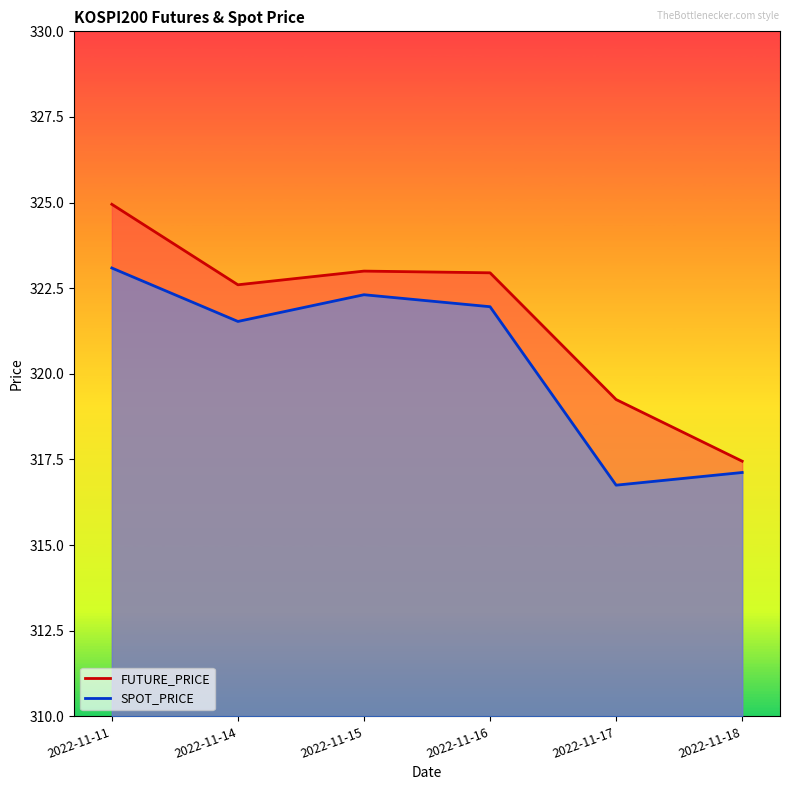

Between 2022-11-11 and 2022-11-16, which series saw the biggest shift?

FUTURE_PRICE